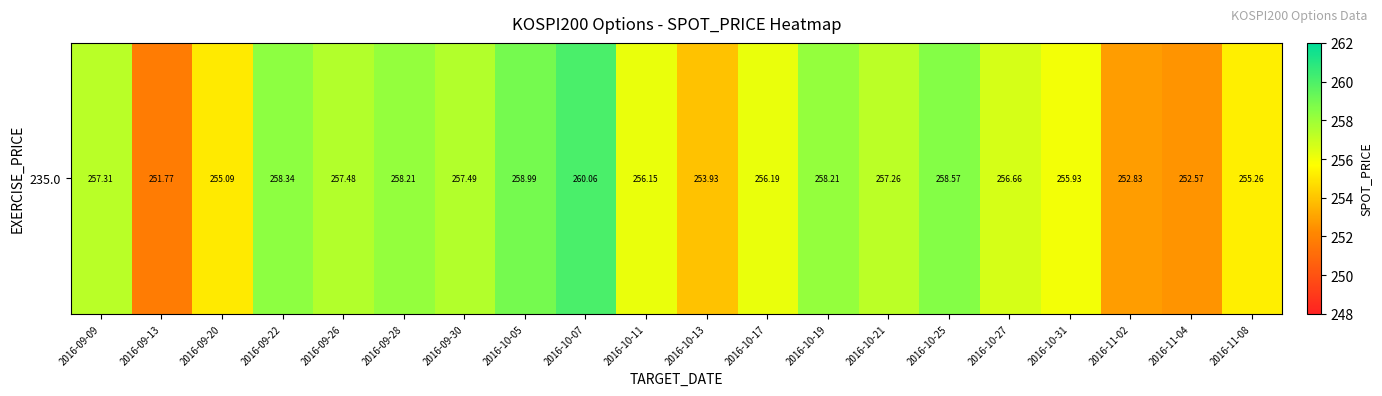

List the labels in order of value, smallest first.

2016-09-13, 2016-11-04, 2016-11-02, 2016-10-13, 2016-09-20, 2016-11-08, 2016-10-31, 2016-10-11, 2016-10-17, 2016-10-27, 2016-10-21, 2016-09-09, 2016-09-26, 2016-09-30, 2016-09-28, 2016-10-19, 2016-09-22, 2016-10-25, 2016-10-05, 2016-10-07